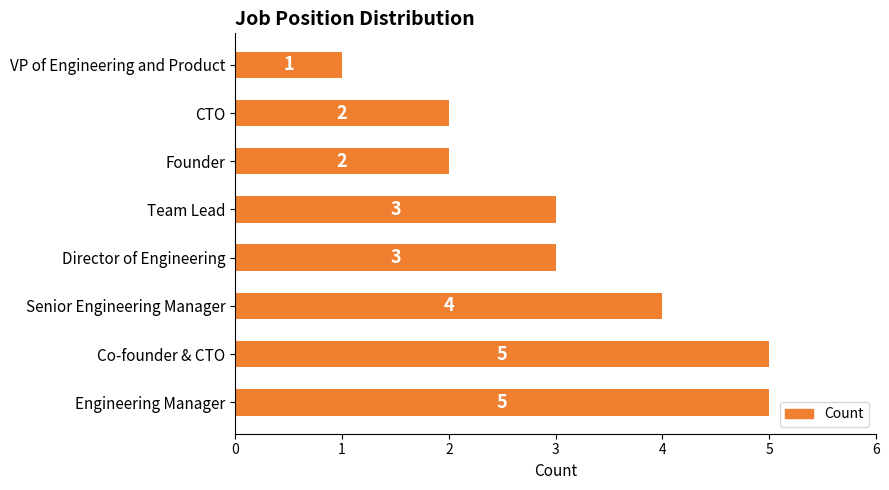

What is the average value?

3